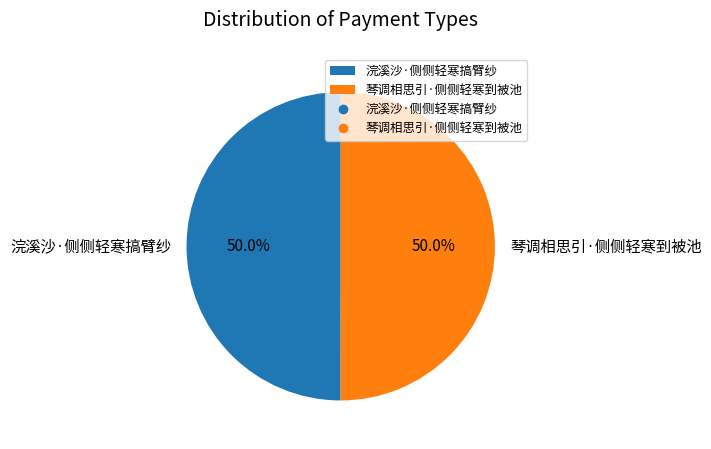

How much of the chart is everything except 琴调相思引·侧侧轻寒到被池?

50.0%